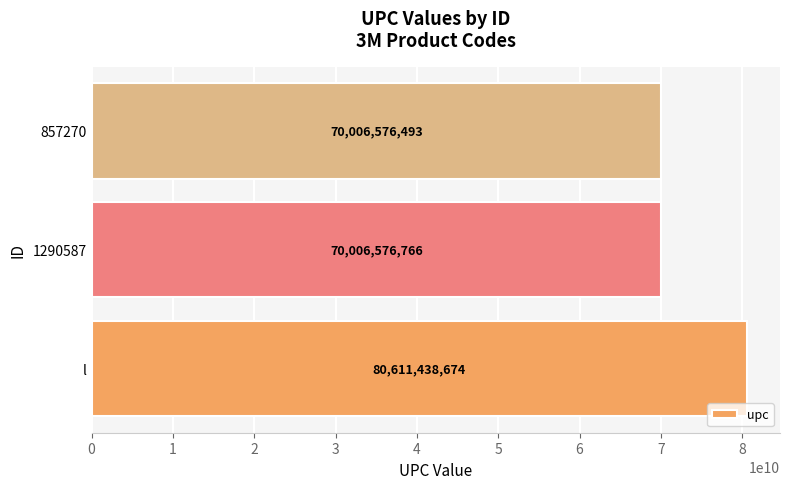

The chart shows a value of 70006576493 at 857270. True or false?

True